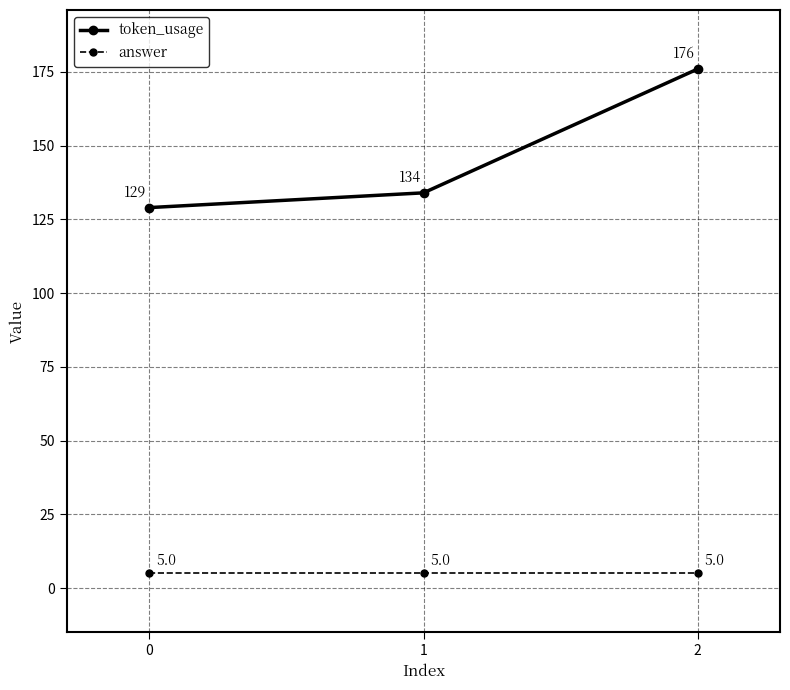

What is the difference between the maximum and minimum values in the token_usage series?

47